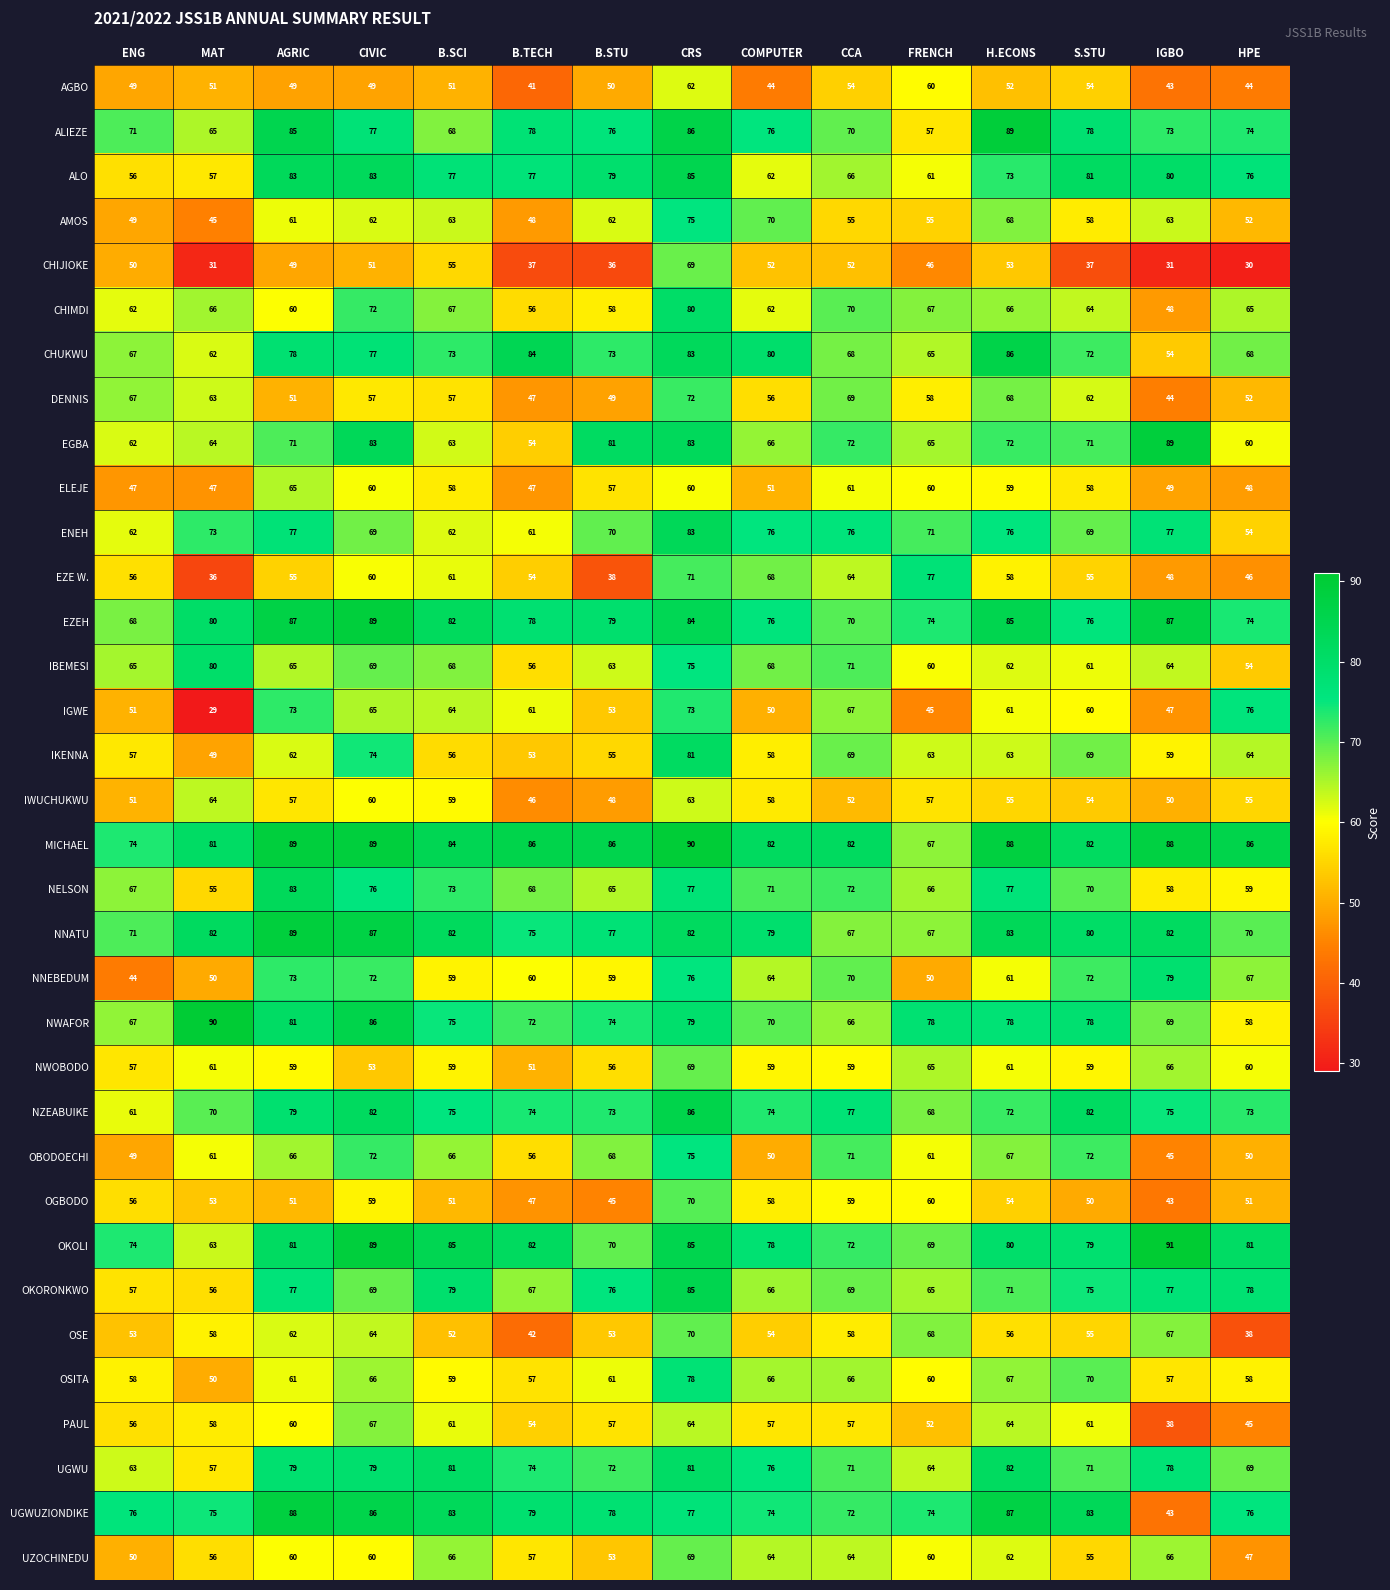

Which series has the widest spread of values?

IGWE